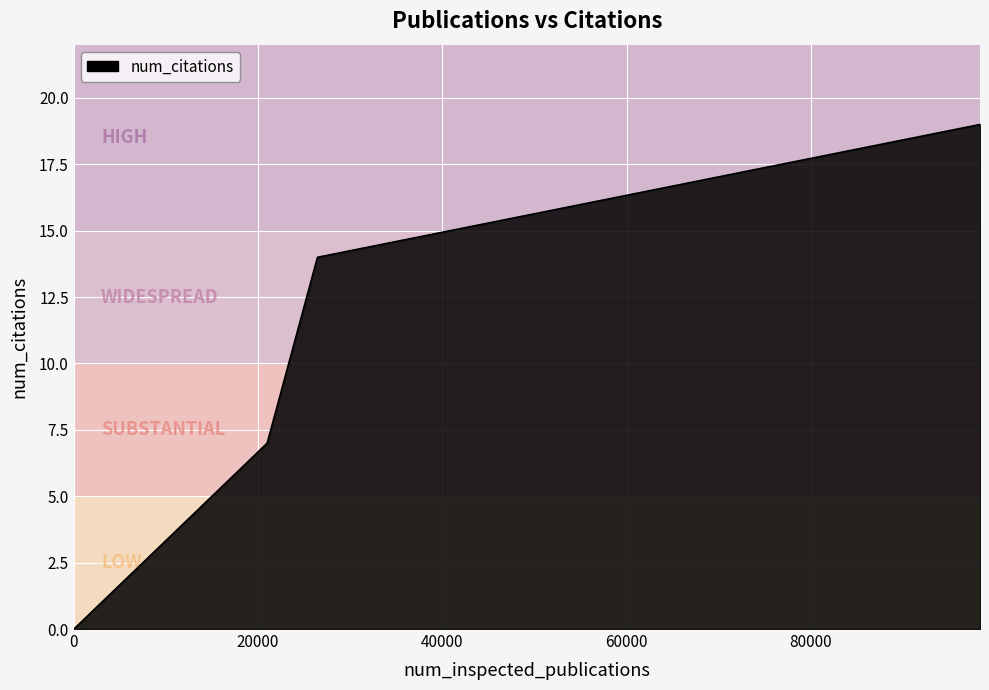

What is the sum of all values?

40